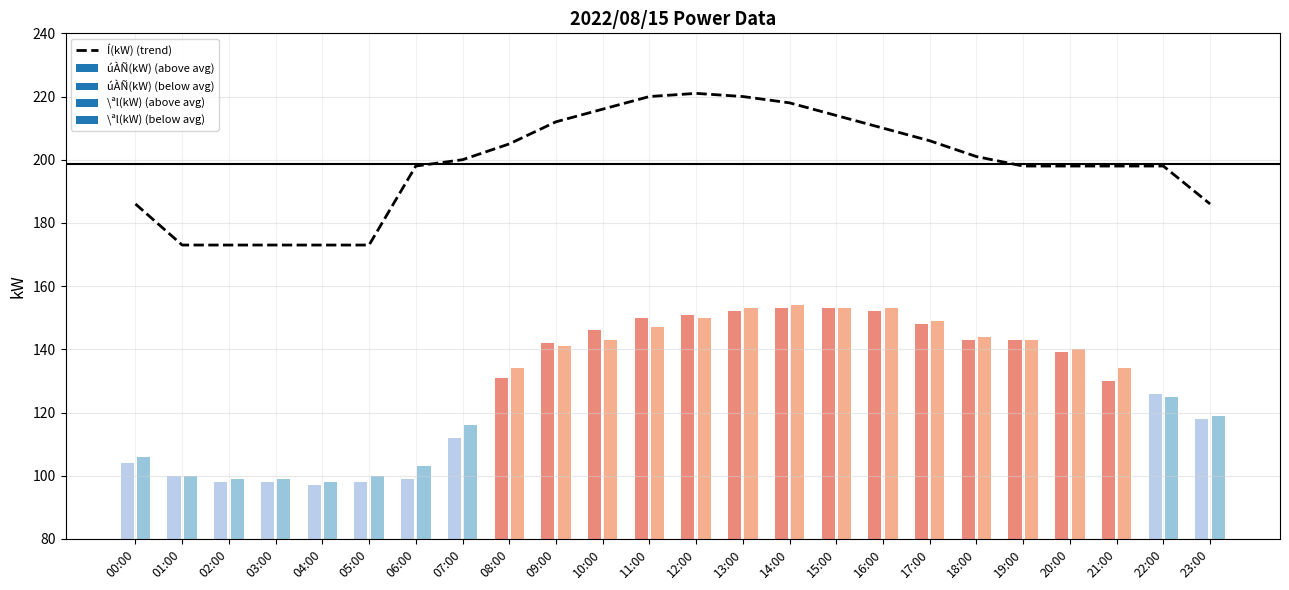

The Í(kW) (trend) series shows 103 at 02:00. True or false?

False